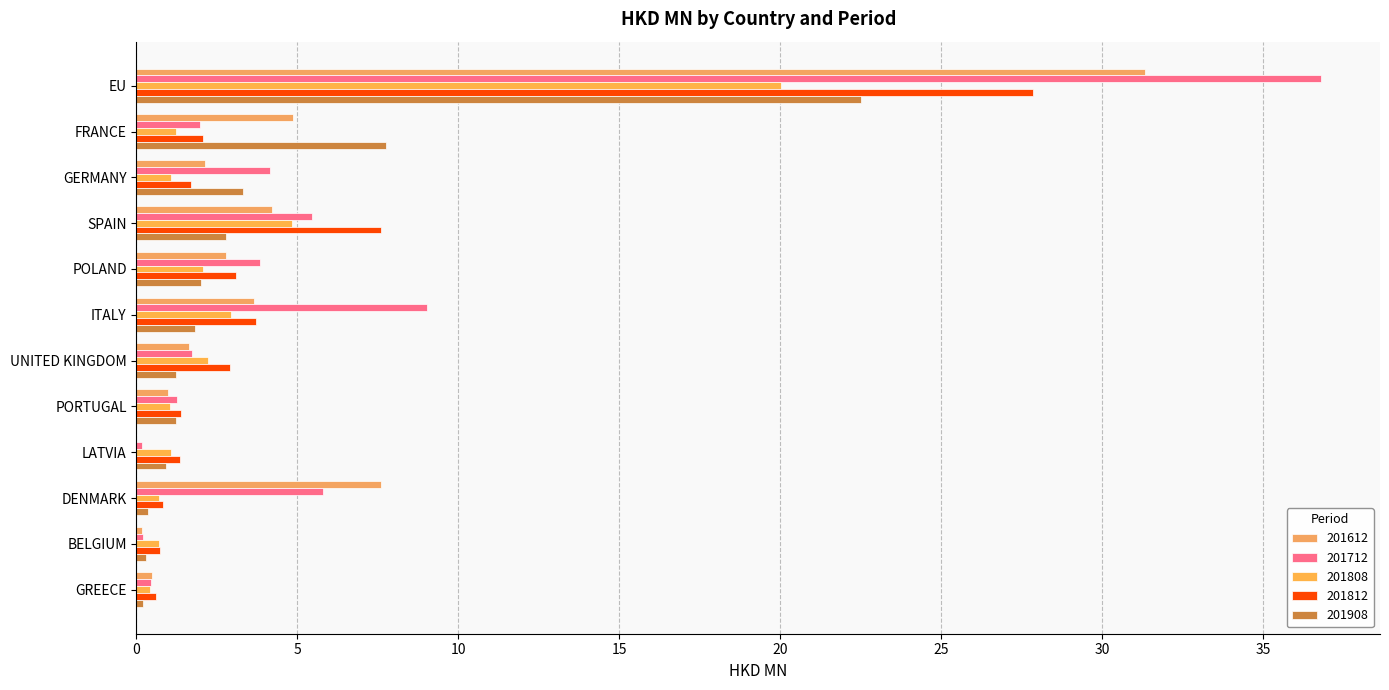

At ITALY, list the series in order from smallest to largest.

201908, 201808, 201612, 201812, 201712